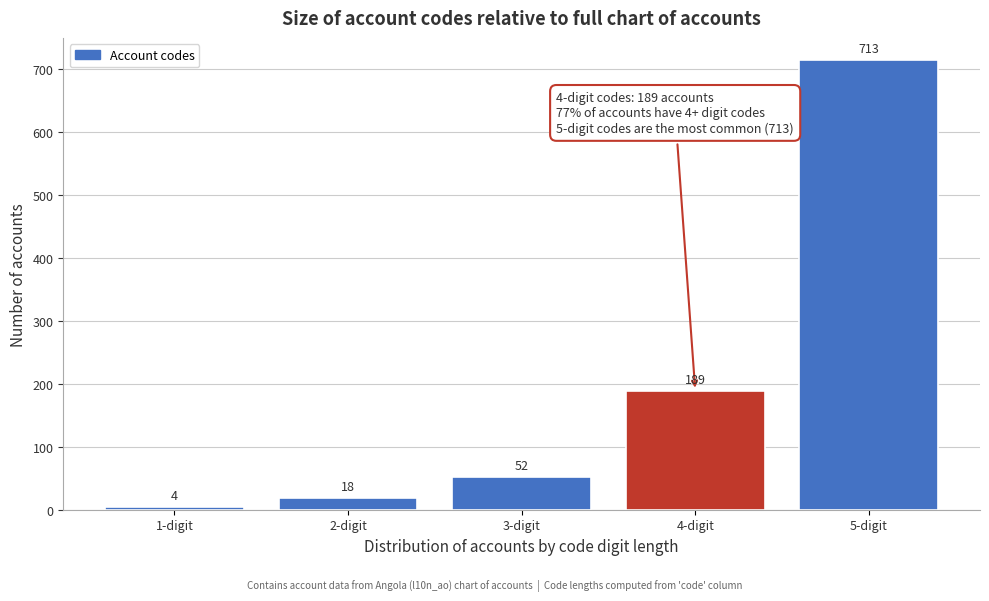

Reading left to right, extract all data points from this chart.

4	18	52	189	713